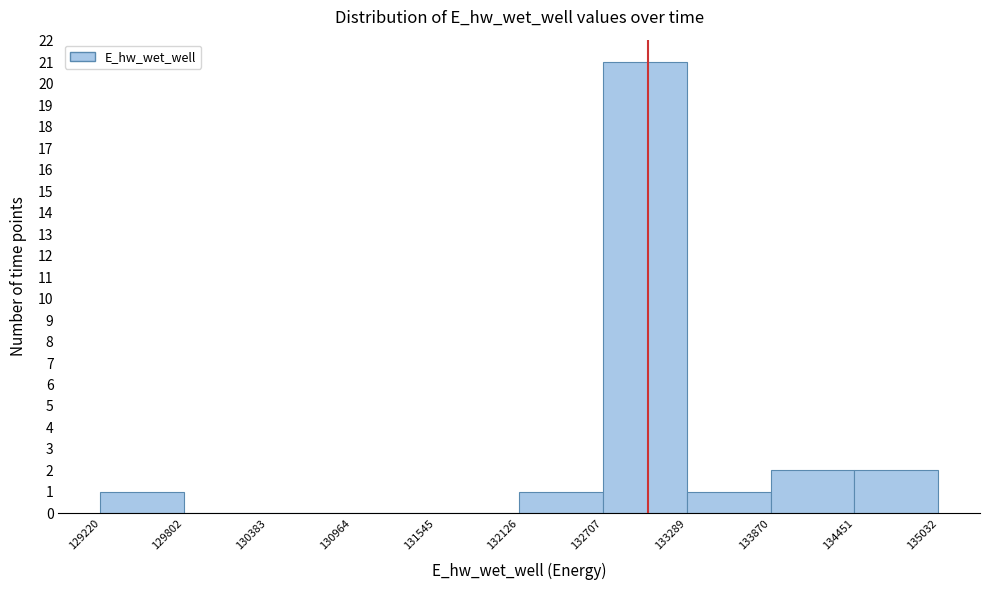

How tall is the bar that spans 133289 to 133870 on the x-axis? The values are not printed on the chart, so give them approximately, as read against the axis.

1